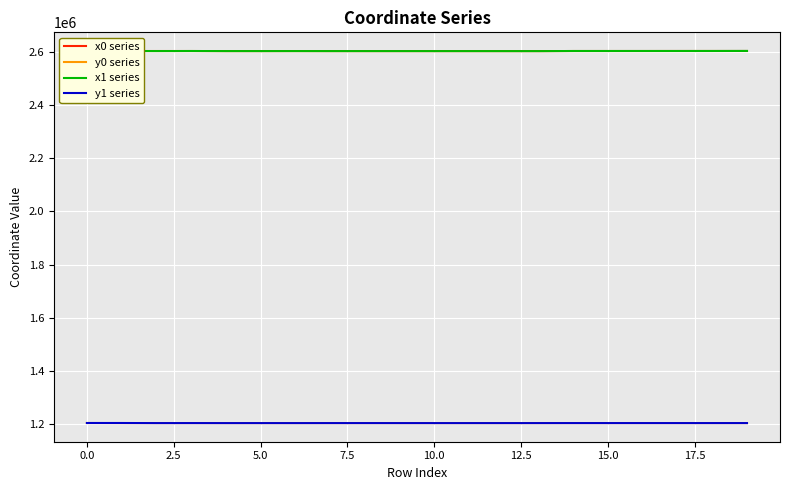

True or false: y1 series and x0 series cross at least once.

False